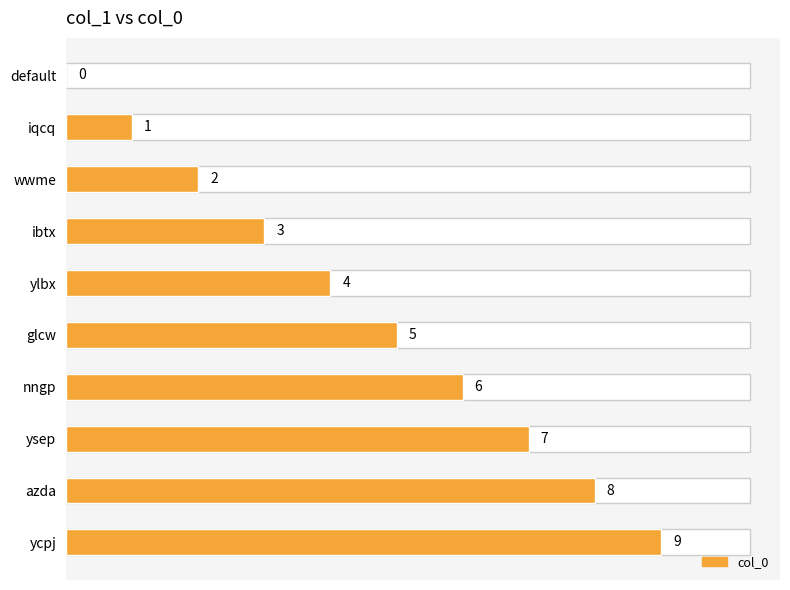

The value at ycpj is 4. True or false?

False